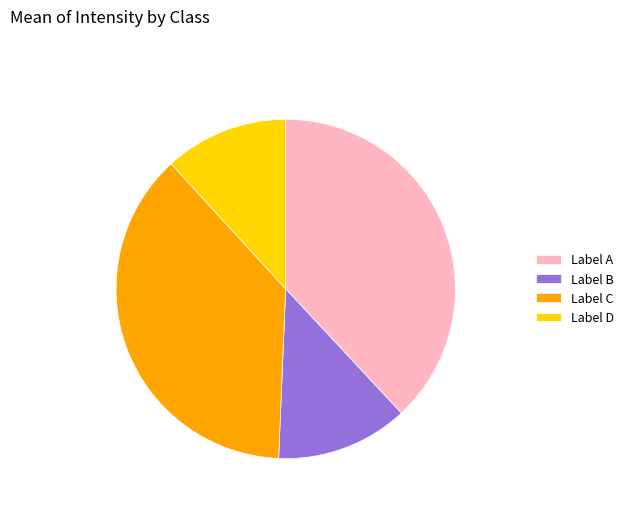

Does Label D account for over 50% of the chart?

No